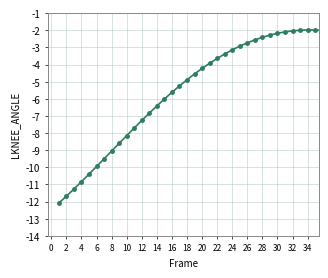

Reading left to right, extract all data points from this chart.

-12.1	-11.7	-11.3	-10.8	-10.4	-10.0	-9.5	-9.1	-8.6	-8.2	-7.7	-7.3	-6.8	-6.4	-6.0	-5.6	-5.2	-4.9	-4.6	-4.2	-3.9	-3.6	-3.4	-3.1	-2.9	-2.7	-2.6	-2.4	-2.3	-2.2	-2.1	-2.0	-2.0	-2.0	-2.0	-2.0